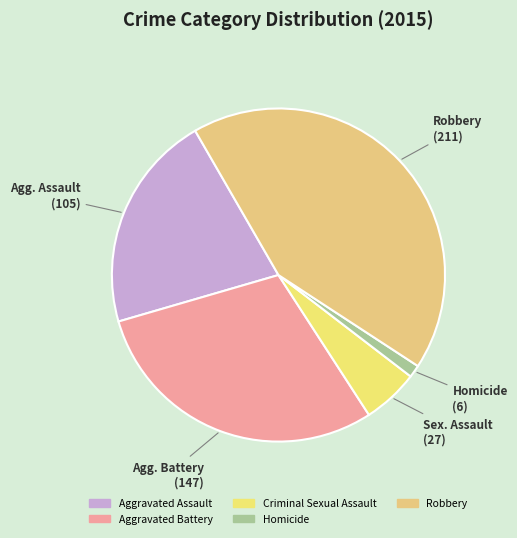

What is the change in value from Aggravated Battery to Robbery?

+64